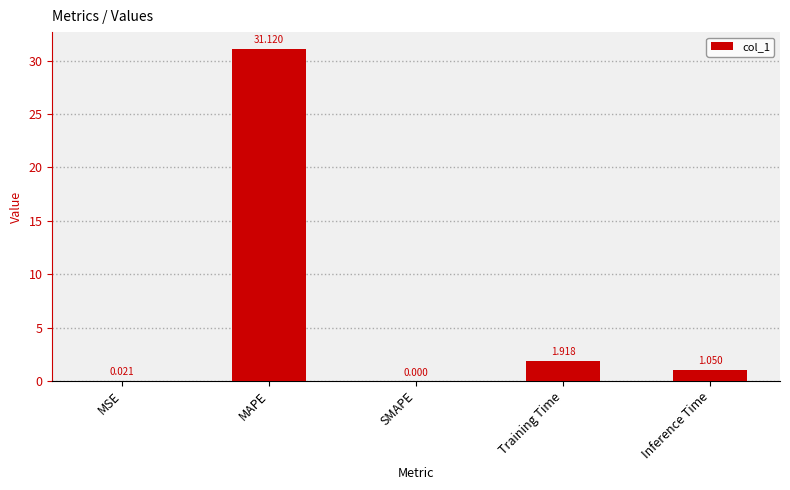

At which label is the value closest to 15?

Training Time